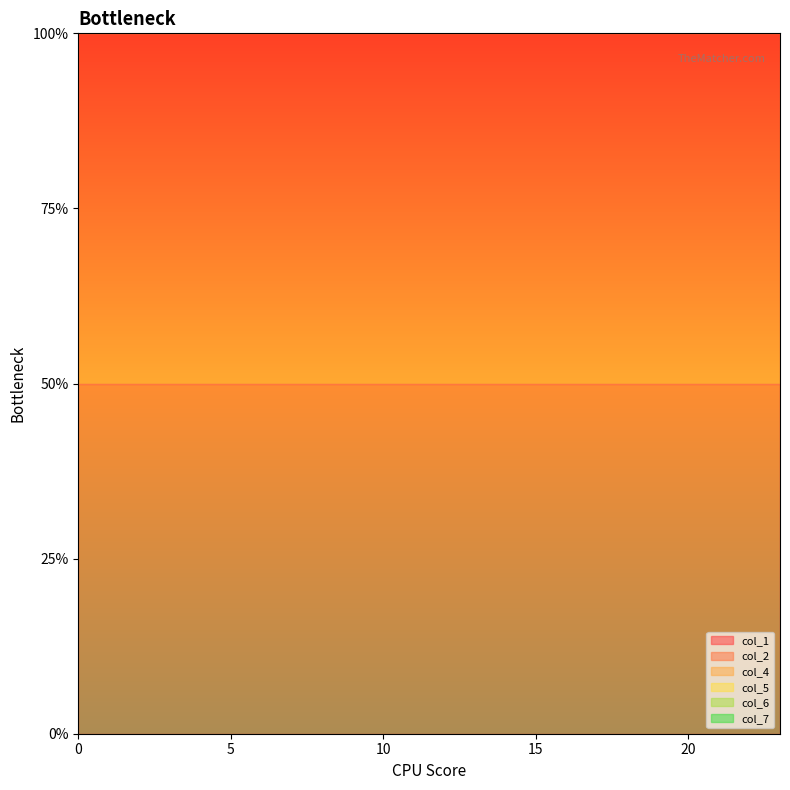

The col_7 series shows 1 at 9. True or false?

True